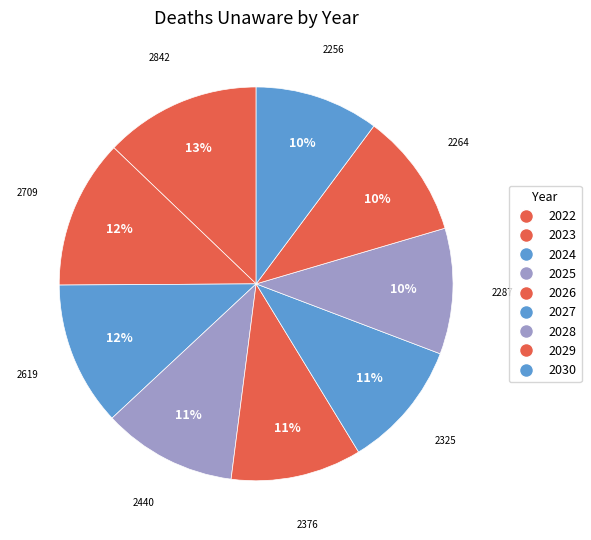

Count the number of slices in the pie.

9